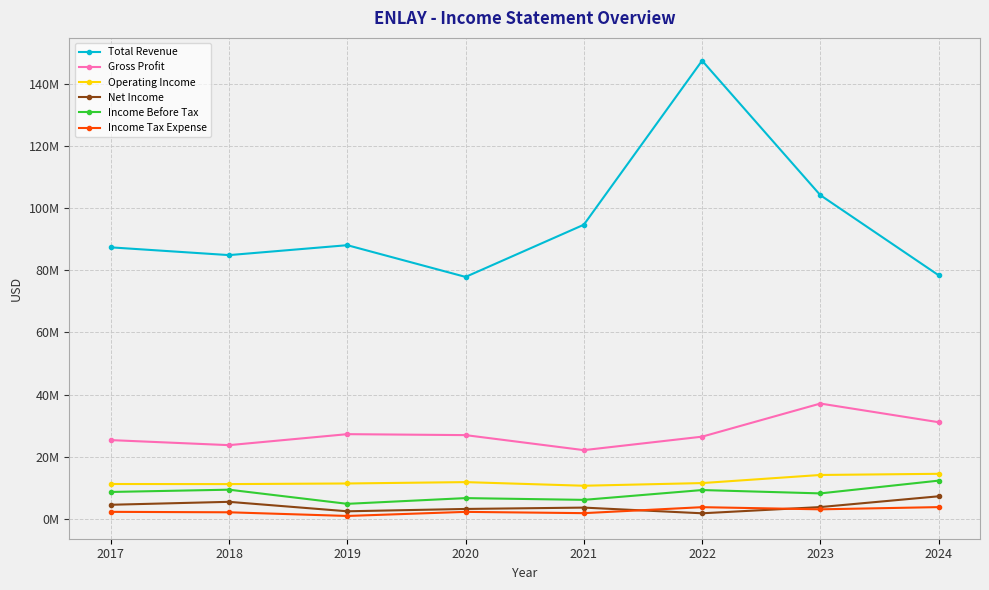

Reading left to right, extract all data points from this chart.

Total Revenue: 2017=87363100	2018=84868300	2019=88059700	2020=77849500	2021=94646900	2022=147436100	2023=104152800	2024=78381800
Gross Profit: 2017=25344600	2018=23721100	2019=27257300	2020=26949200	2021=22117600	2022=26450800	2023=37108400	2024=31102600
Operating Income: 2017=11218800	2018=11189600	2019=11389300	2020=11826300	2021=10661900	2022=11518600	2023=14126200	2024=14499400
Net Income: 2017=4537700	2018=5483200	2019=2439700	2020=3192700	2021=3626700	2022=1797600	2023=3800200	2024=7263700
Income Before Tax: 2017=8658700	2018=9389700	2019=4839000	2020=6682600	2021=6116200	2022=9273300	2023=8197200	2024=12302500
Income Tax Expense: 2017=2259800	2018=2119300	2019=938200	2020=2252000	2021=1842400	2022=3765100	2023=3070600	2024=3783000